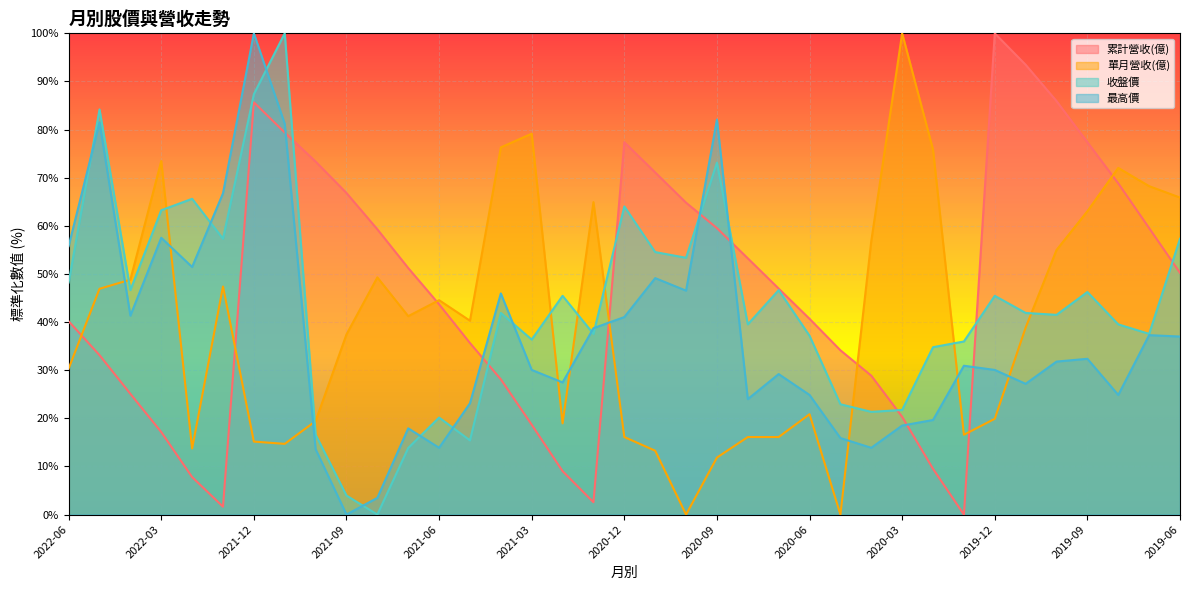

At which label does 累計營收(億) first exceed 46?

2021-12